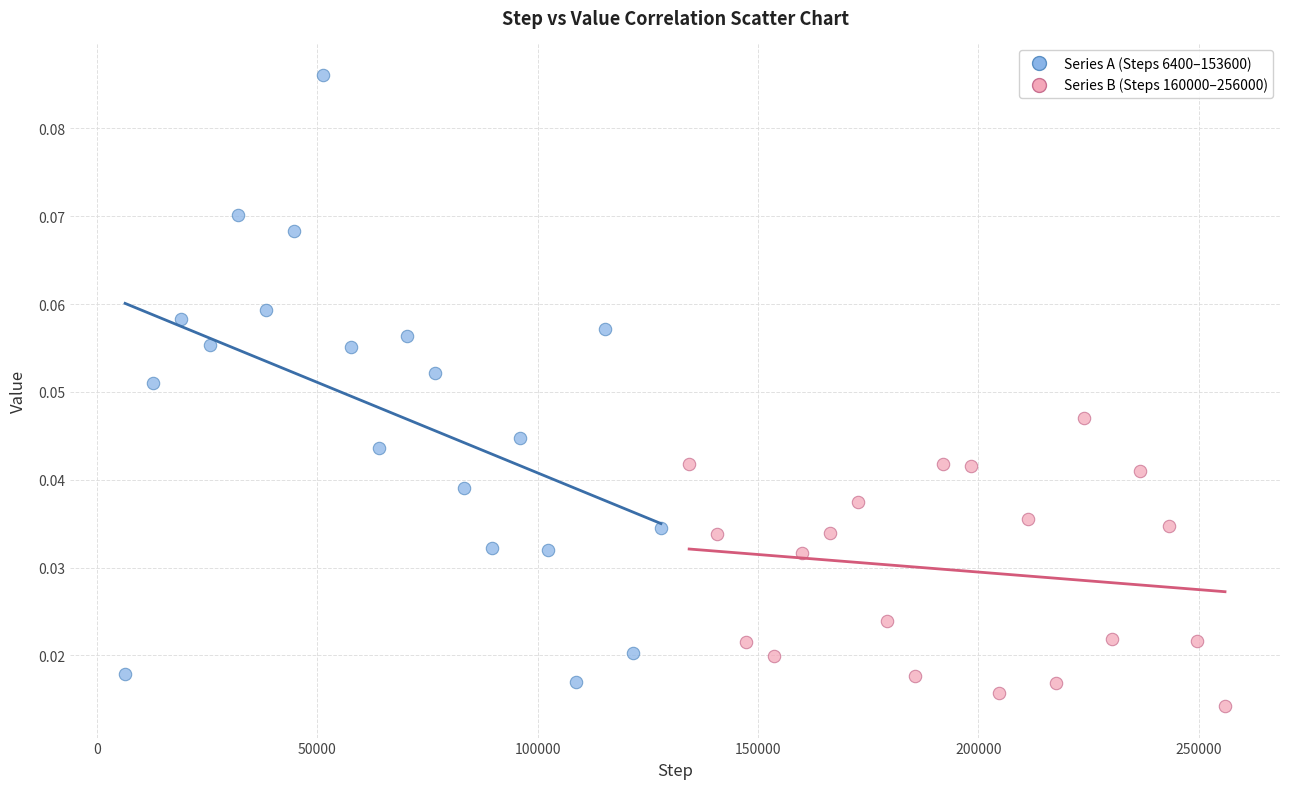

Which series reaches the minimum Y coordinate?

Series B (Steps 160000–256000)